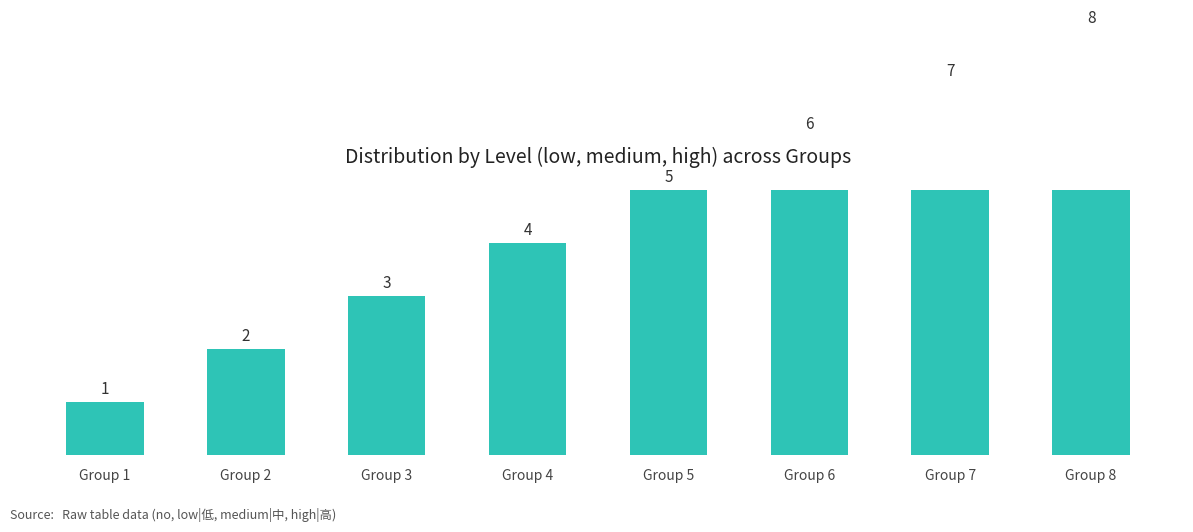

How many bars are there in total?

8